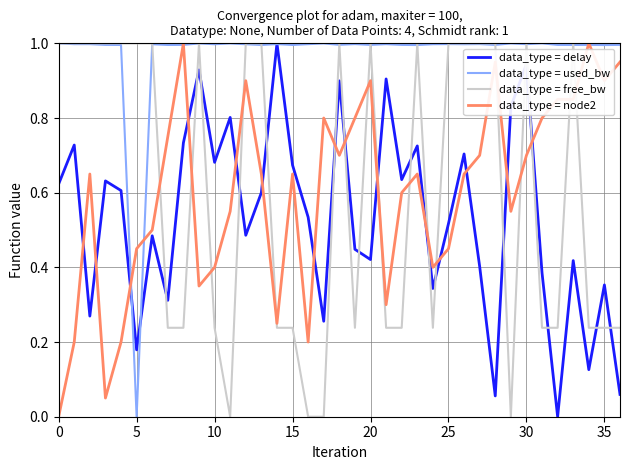

What is the maximum value for data_type = node2?

1.0